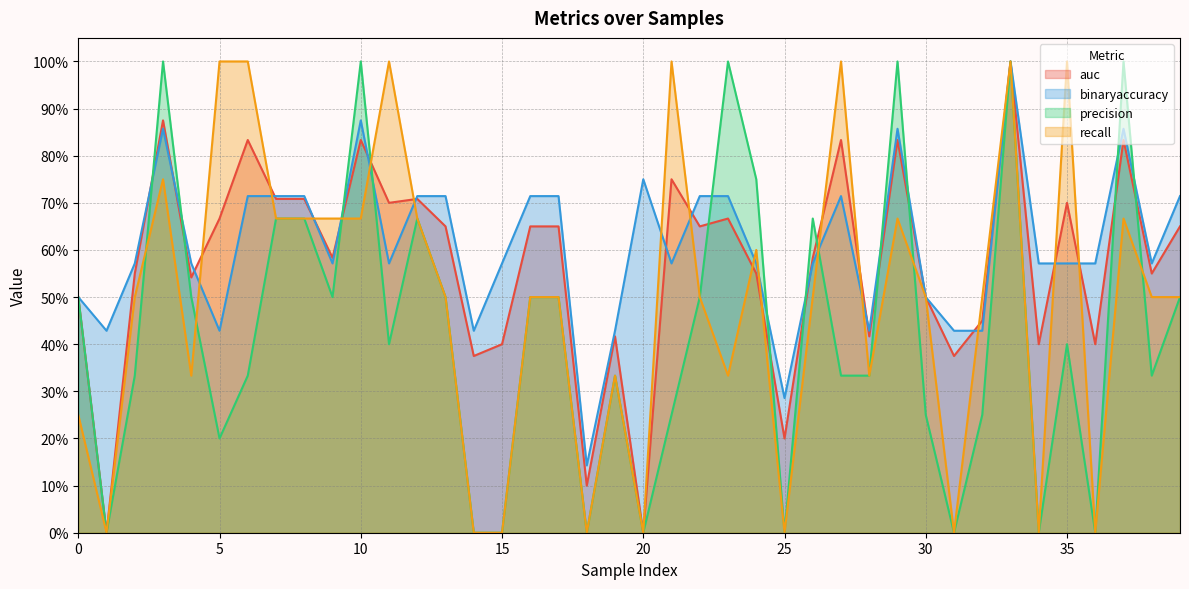

What is the value of the auc point at the 36th from the left?

0.7